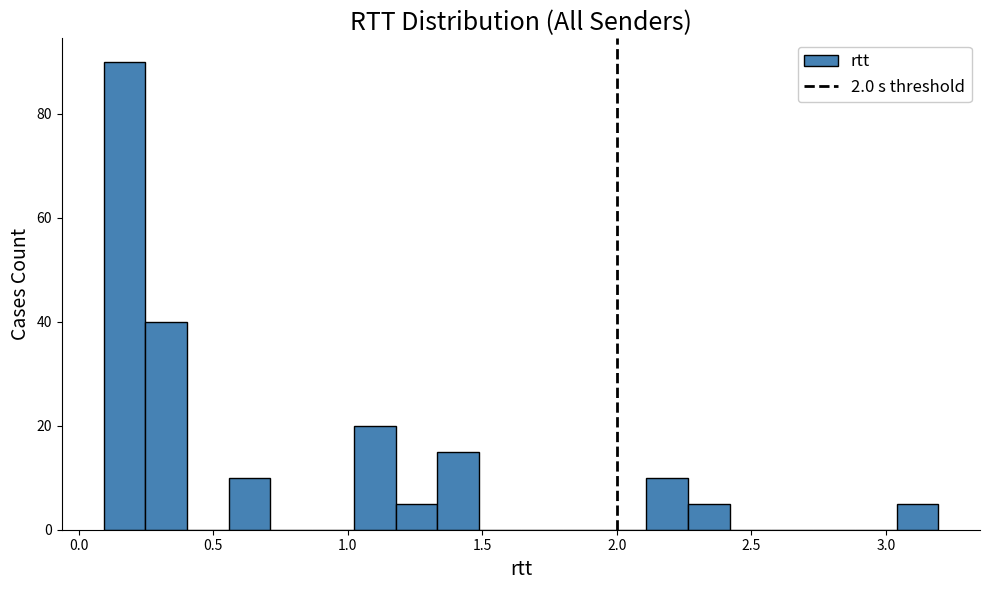

Read against the x-axis, roughly where is the centre of the tallest bar?

0.15